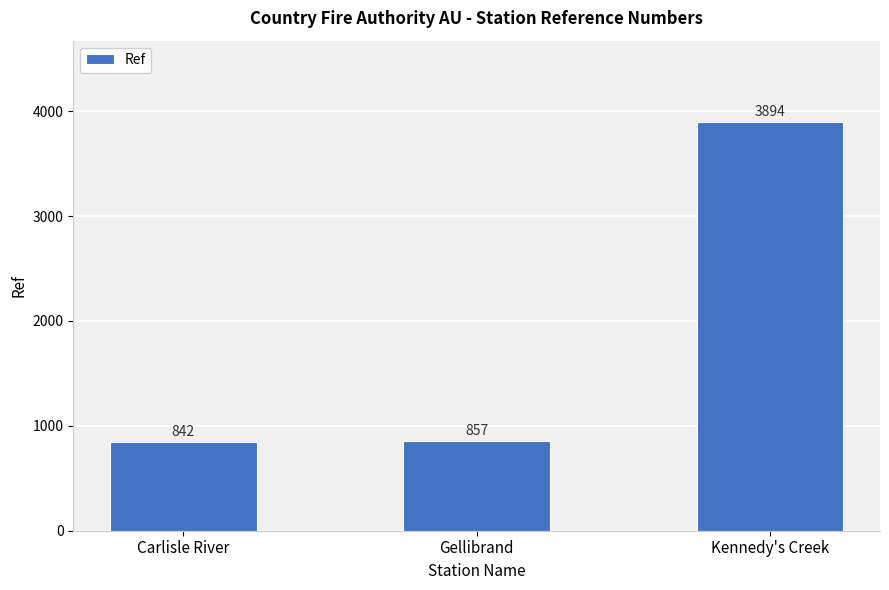

What is the difference between the values at Carlisle River and Kennedy's Creek?

3052